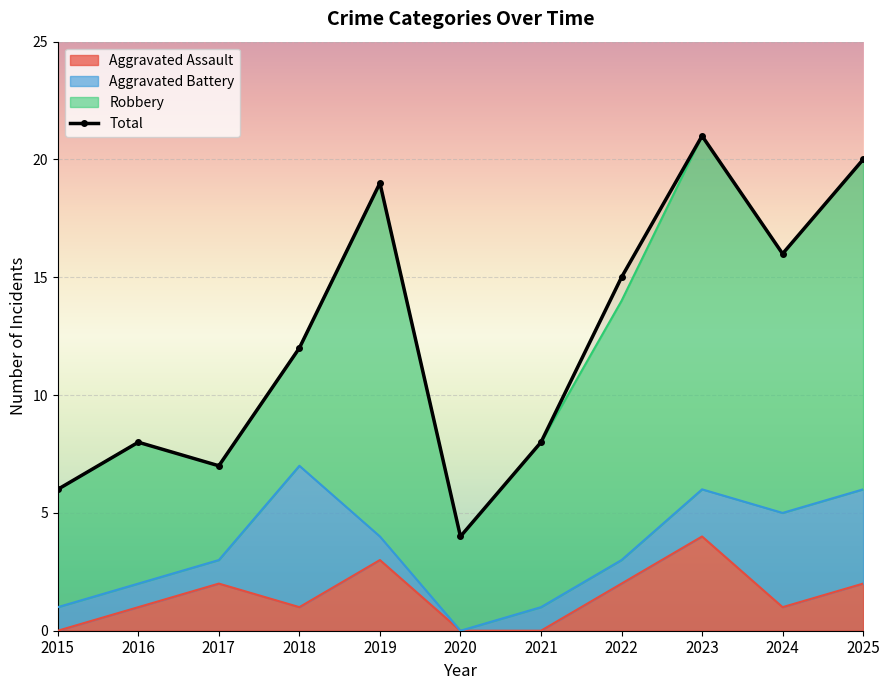

Reading left to right, transcribe all the data shown in this chart.

6	8	7	12	19	4	8	15	21	16	20